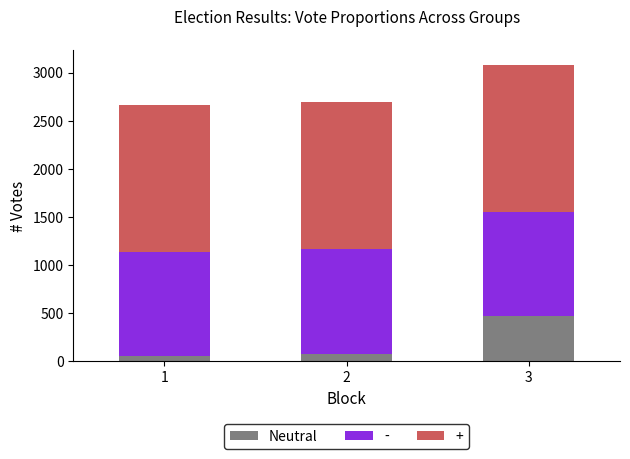

Reading right to left, what are the values for Neutral?

466	78	52